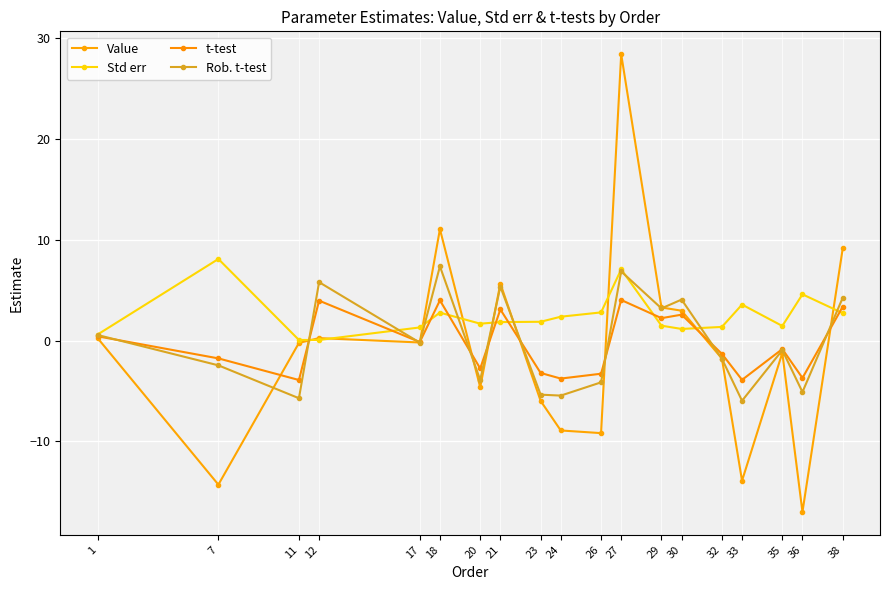

Which series has the widest spread of values?

Value